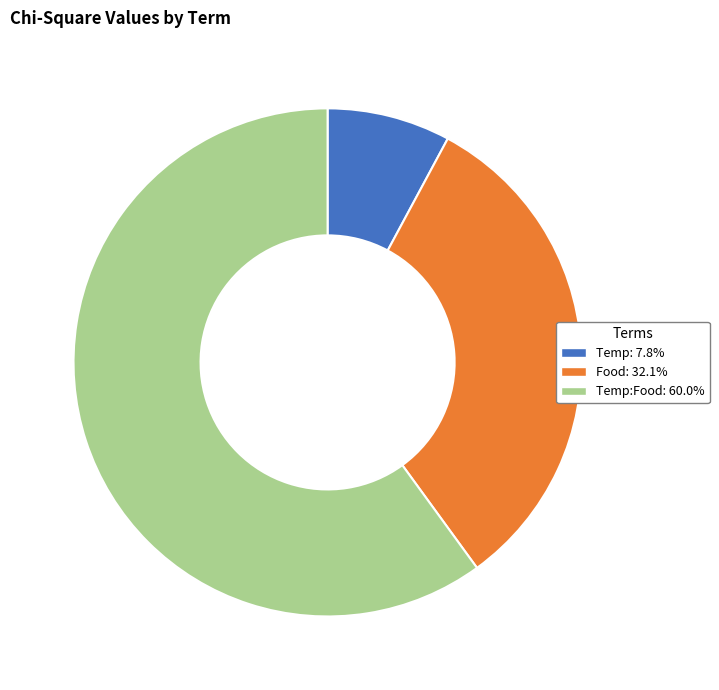

Is there a majority slice in this chart?

Yes